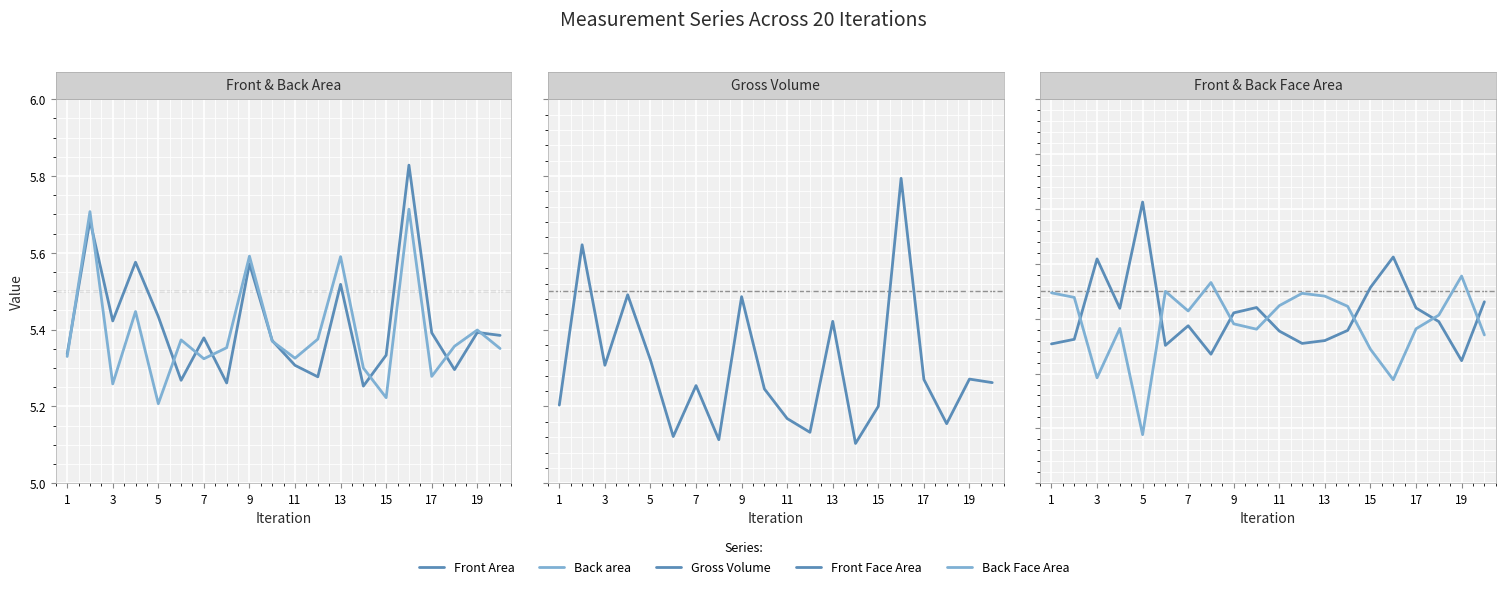

Between 10 and 15, which is larger?

10